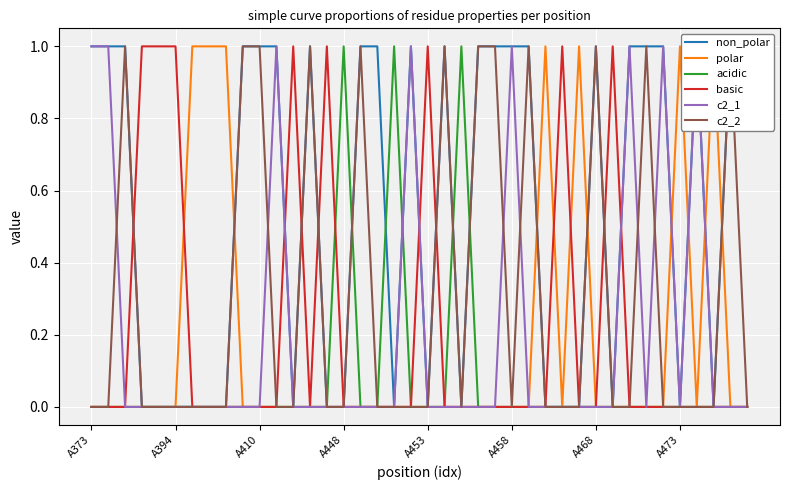

Which series has the largest range (max minus min)?

non_polar